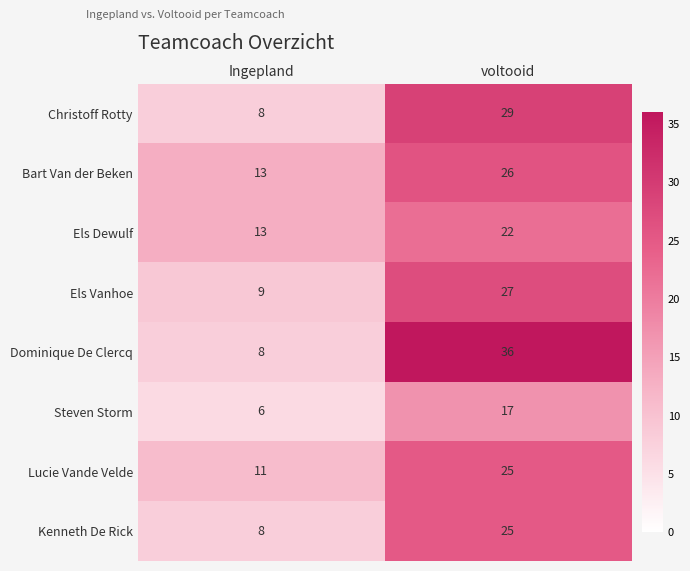

What is the average value of the Steven Storm series?

12